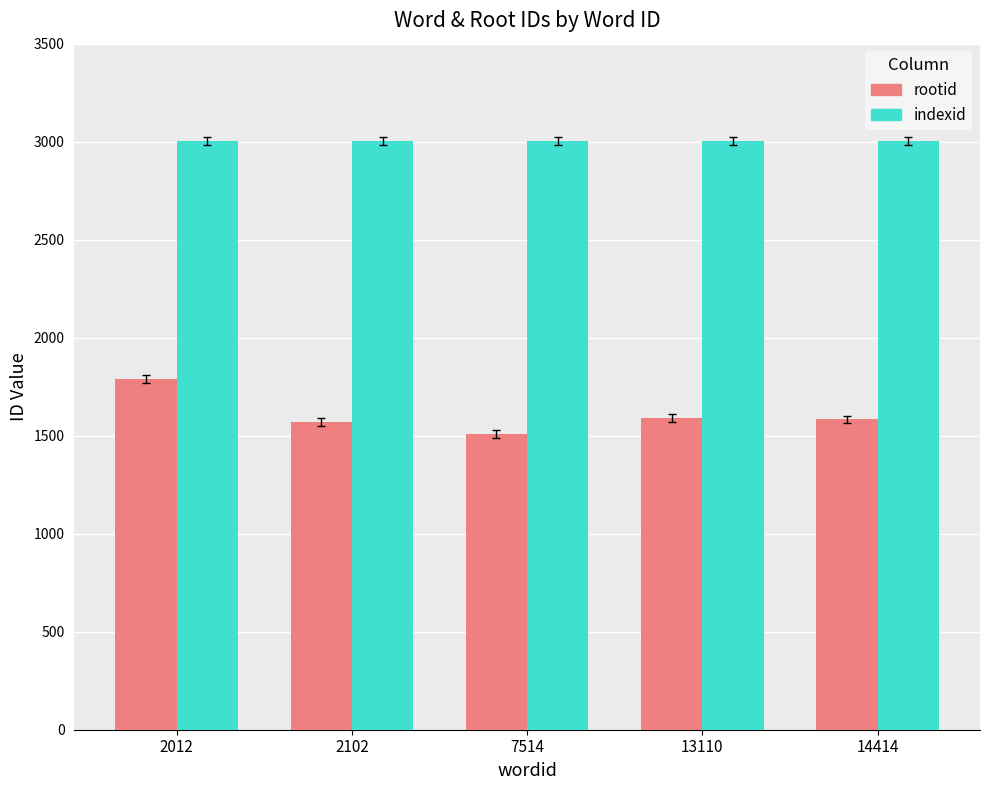

Is the value of rootid at 2102 greater than the value of indexid at 7514?

No